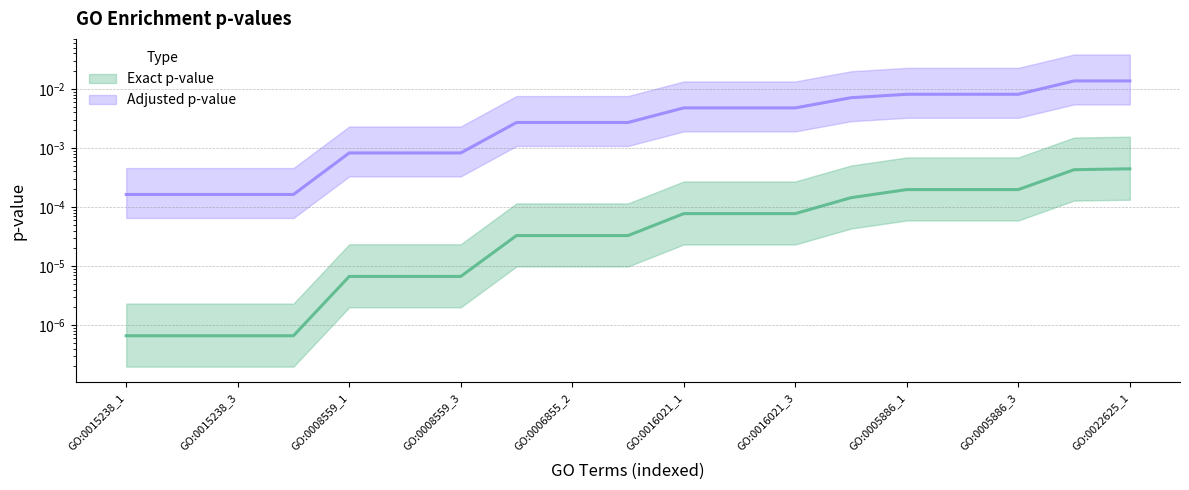

How many data points does each series have?

19